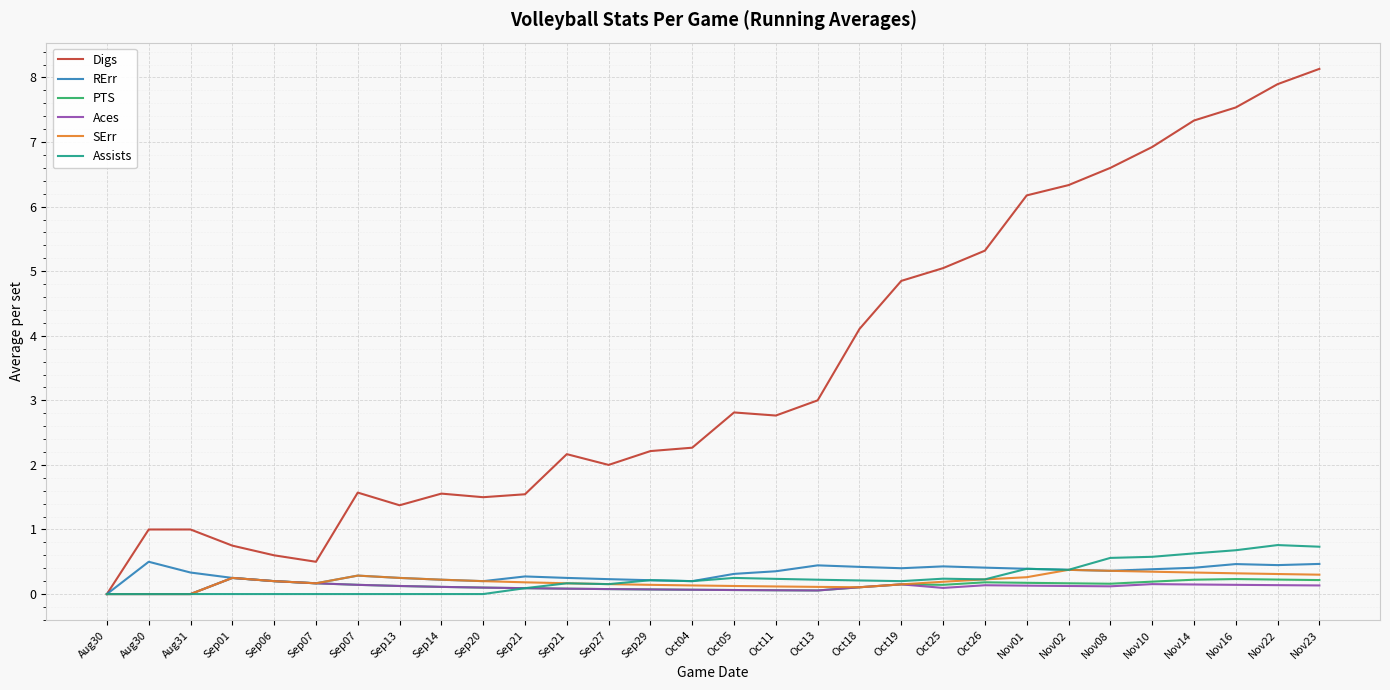

In Aces, how many points are higher than both neighbors (excluding endpoints)?

4